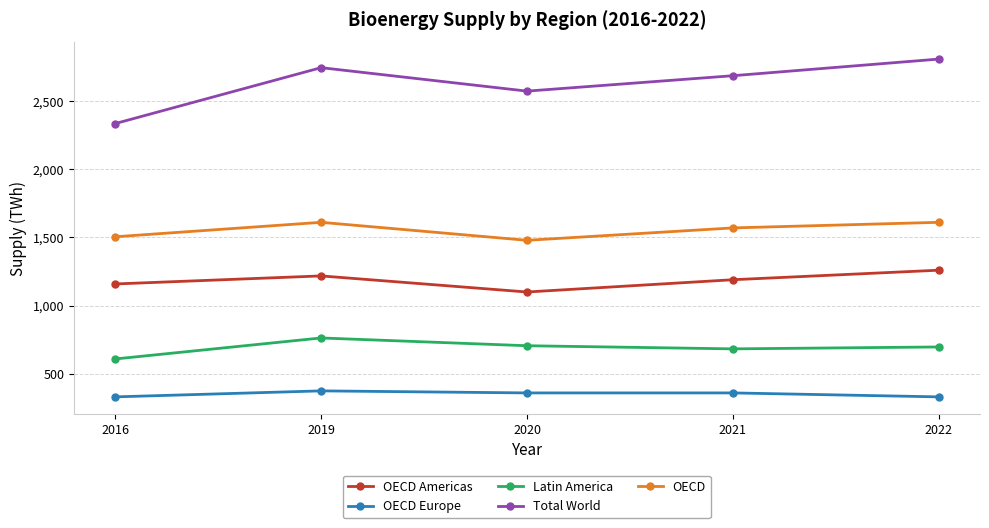

What is the difference between the maximum and minimum values in the Total World series?

473